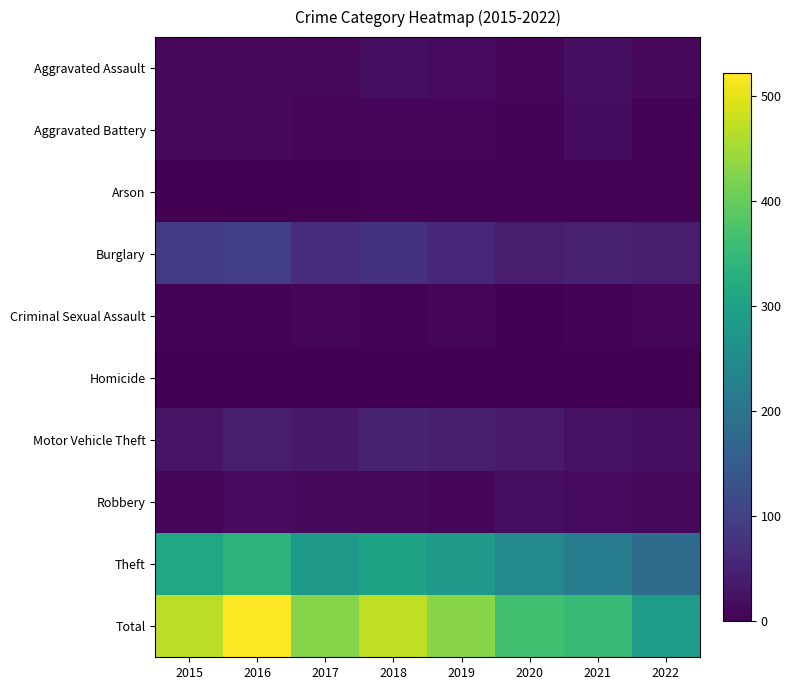

Which label corresponds to the smallest value in the chart?

2016